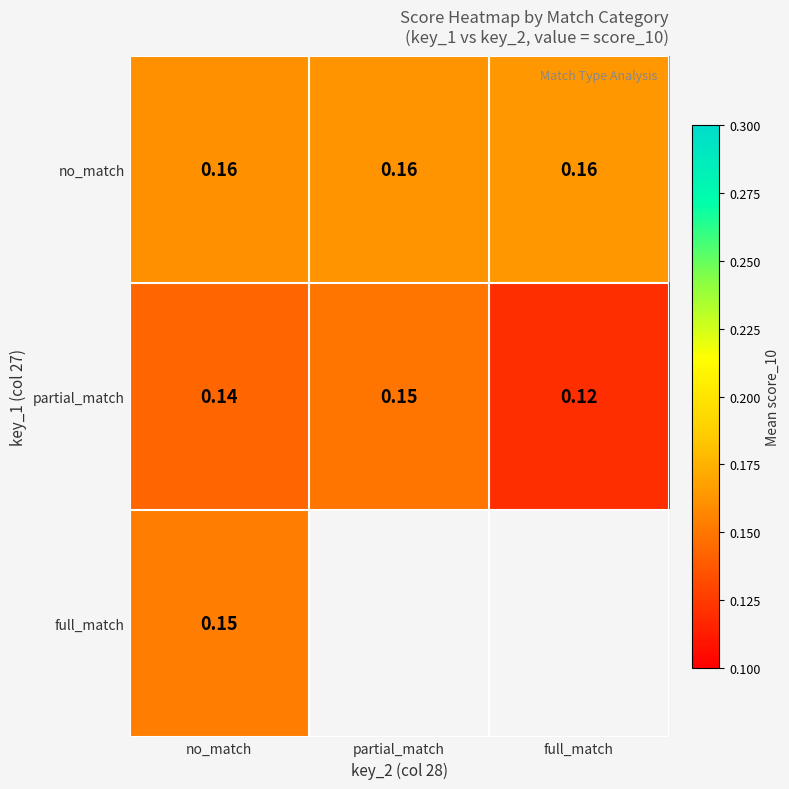

Is the value of no_match at no_match greater than the value of partial_match at partial_match?

Yes